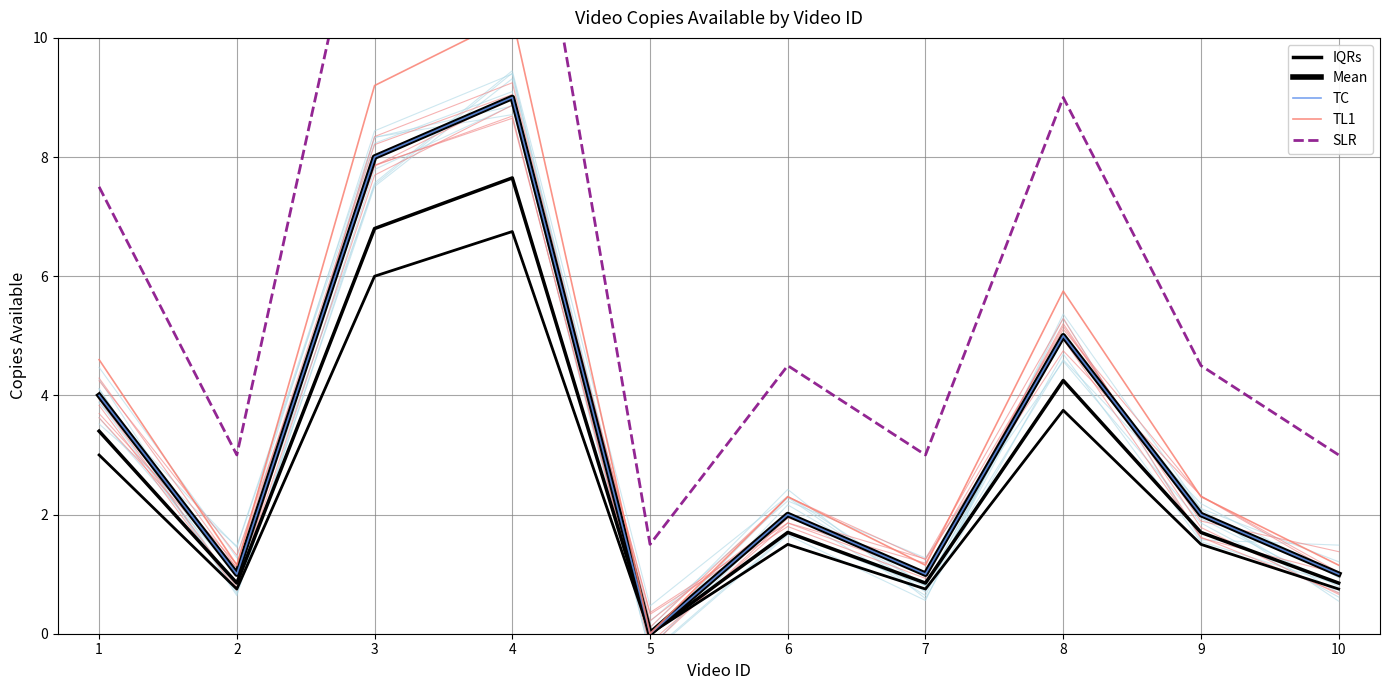

Reading left to right, extract all data points from this chart.

IQRs: 1=3.4	2=0.8	3=6.8	4=7.6	5=0.0	6=1.7	7=0.8	8=4.2	9=1.7	10=0.8
Mean: 1=4.0	2=1.0	3=8.0	4=9.0	5=0.0	6=2.0	7=1.0	8=5.0	9=2.0	10=1.0
TC: 1=4.0	2=1.0	3=8.0	4=9.0	5=0.0	6=2.0	7=1.0	8=5.0	9=2.0	10=1.0
TL1: 1=4.6	2=1.1	3=9.2	4=10.3	5=0.0	6=2.3	7=1.1	8=5.8	9=2.3	10=1.1
SLR: 1=7.5	2=3.0	3=13.5	4=15.0	5=1.5	6=4.5	7=3.0	8=9.0	9=4.5	10=3.0